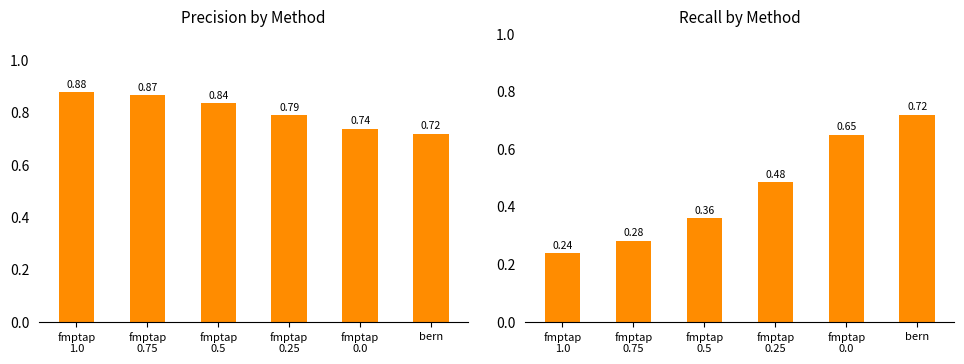

What is the difference between the highest and lowest values at fmptap
1.0?

0.6